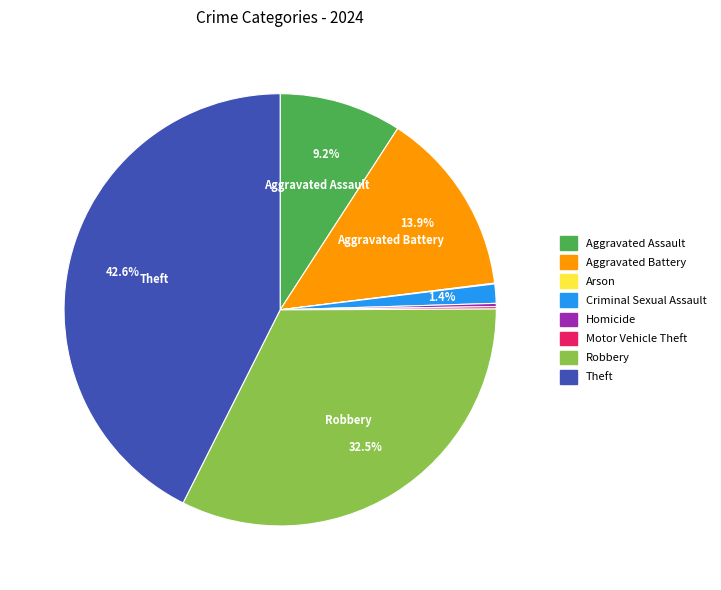

Which slice is the largest?

Theft